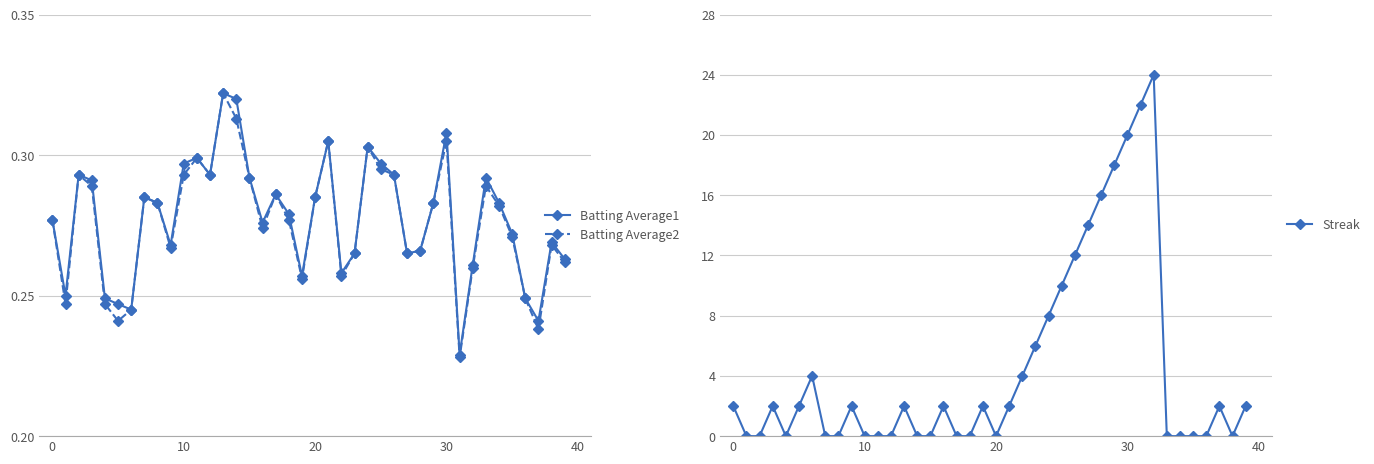

True or false: Batting Average2 has more than 1 points higher than both neighbors.

True